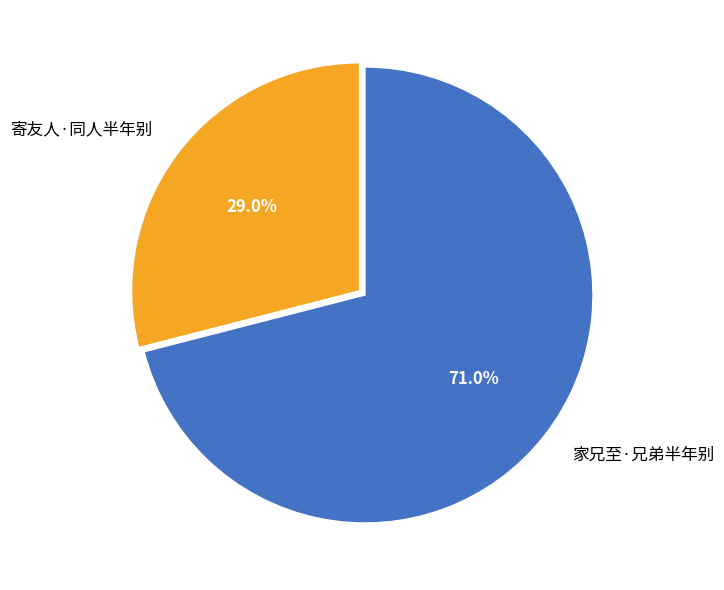

To the nearest percent, what is the difference between the 家兄至·兄弟半年别 and 寄友人·同人半年别 slice percentages?

42%